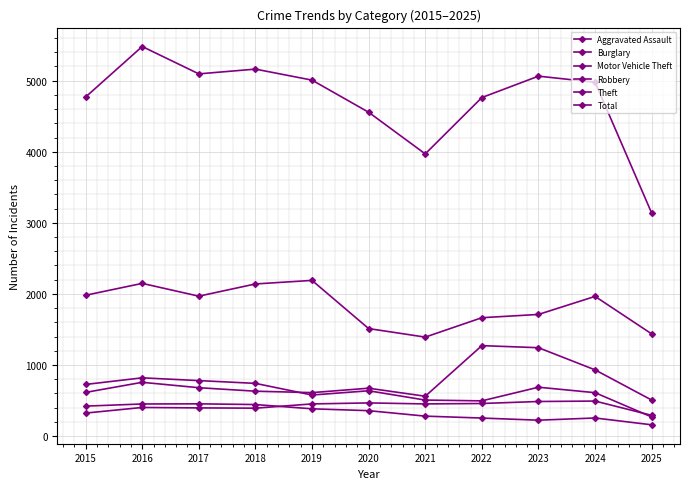

Does the chart display data point markers on the line(s)?

Yes